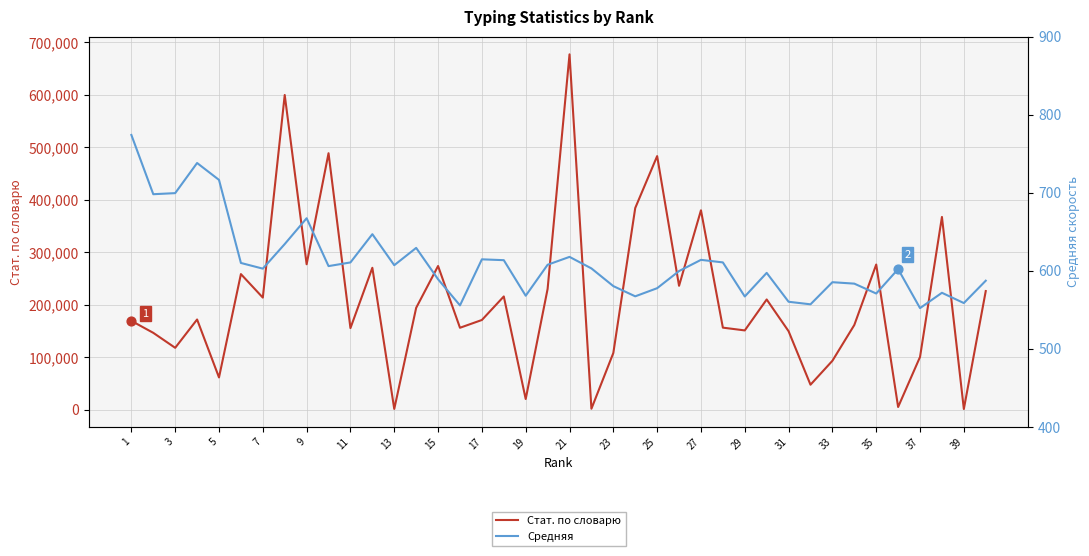

Which series has the largest total across all categories?

Стат. по словарю